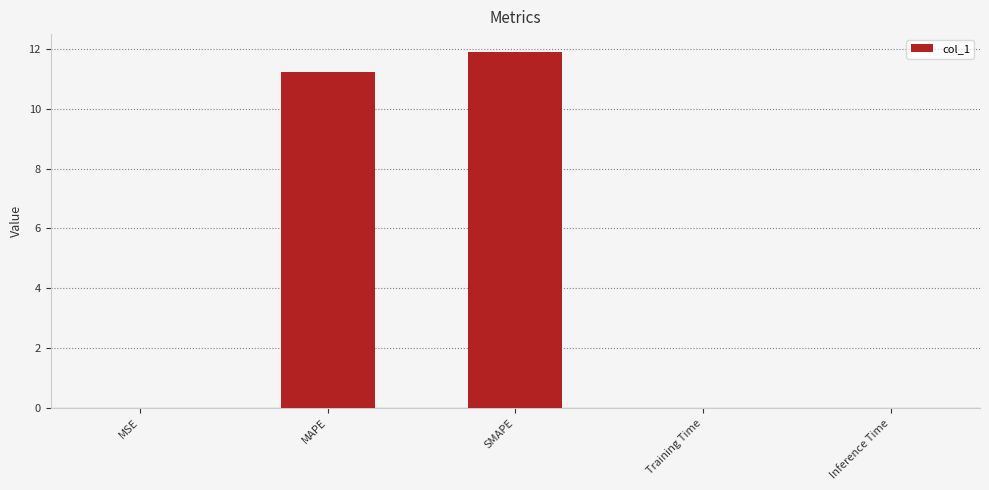

Are the bars horizontal?

No